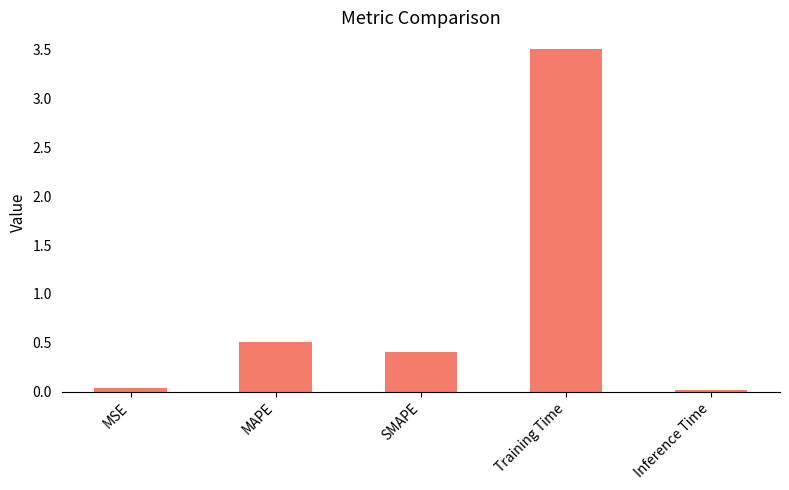

What is the maximum value shown in the chart?

3.5